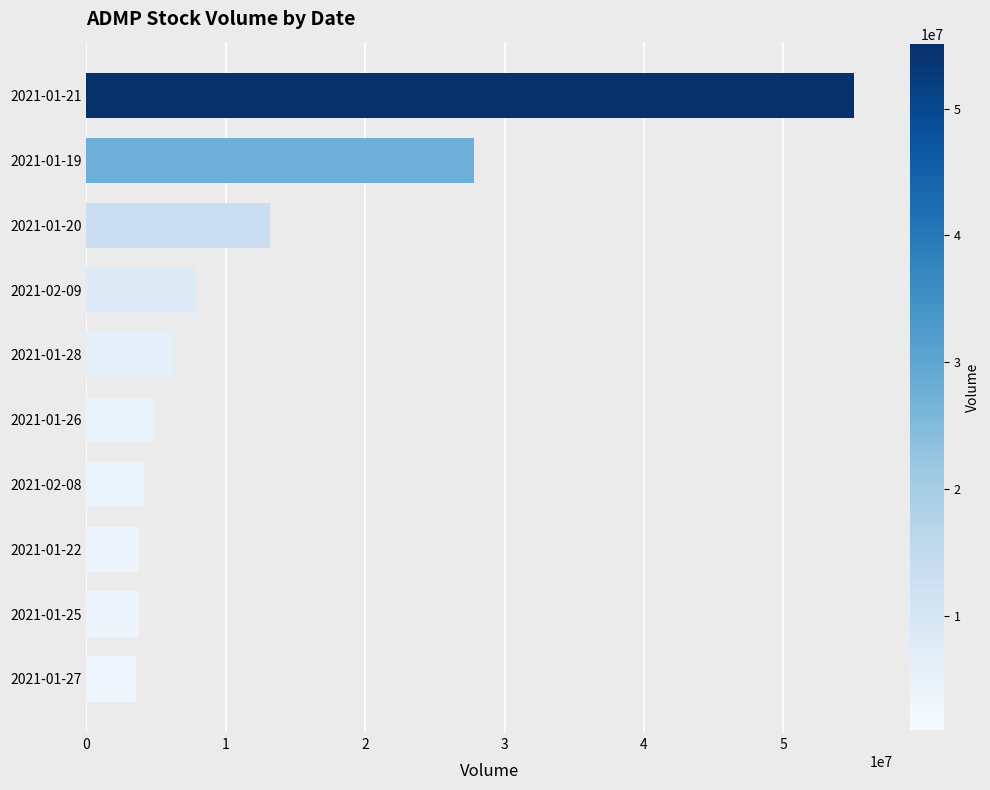

Between 2021-01-28 and 2021-01-27, which is larger?

2021-01-28